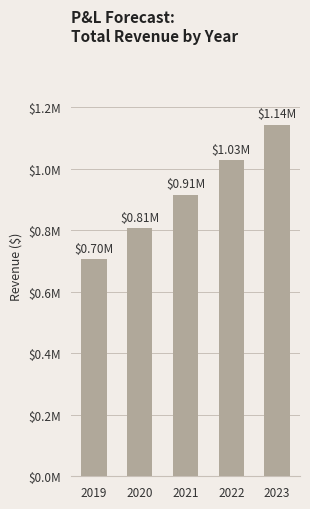

Are the bars horizontal?

No